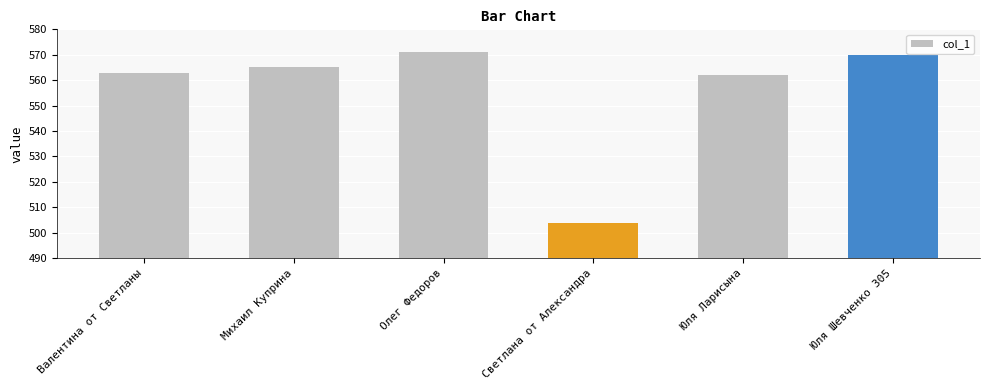

Read the value at Валентина от Светланы, to the nearest 10.

560